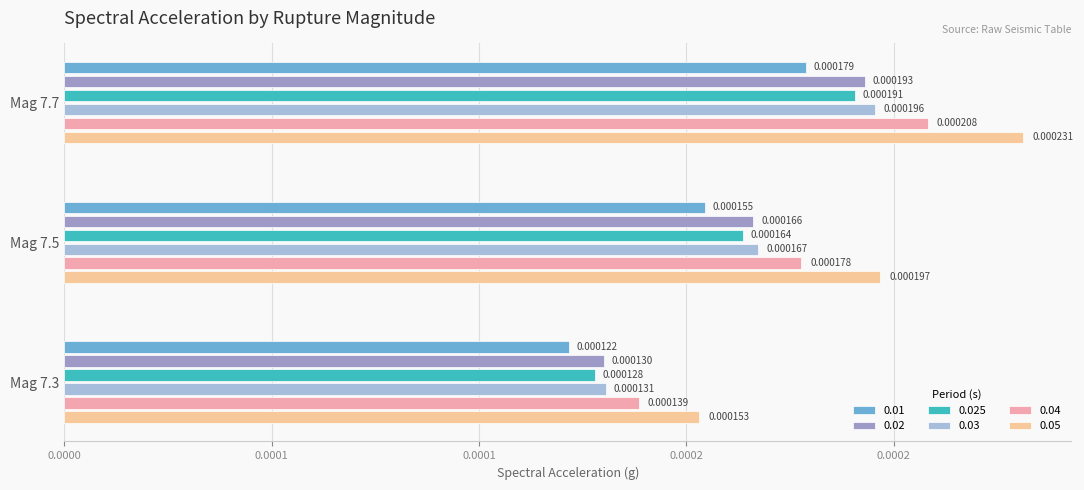

List the series in order of their peak value, lowest first.

0.01, 0.025, 0.02, 0.03, 0.04, 0.05